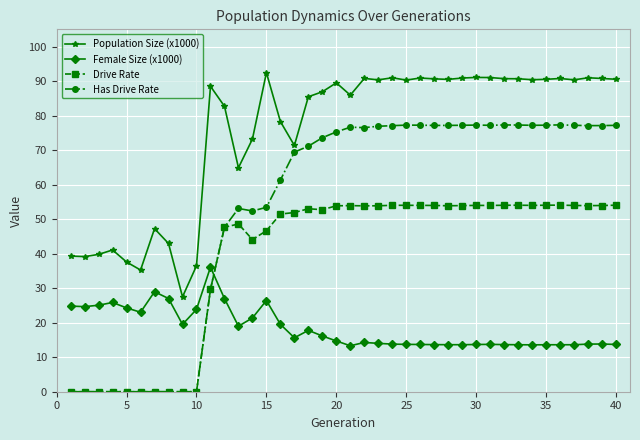

How many series are shown in this chart?

4